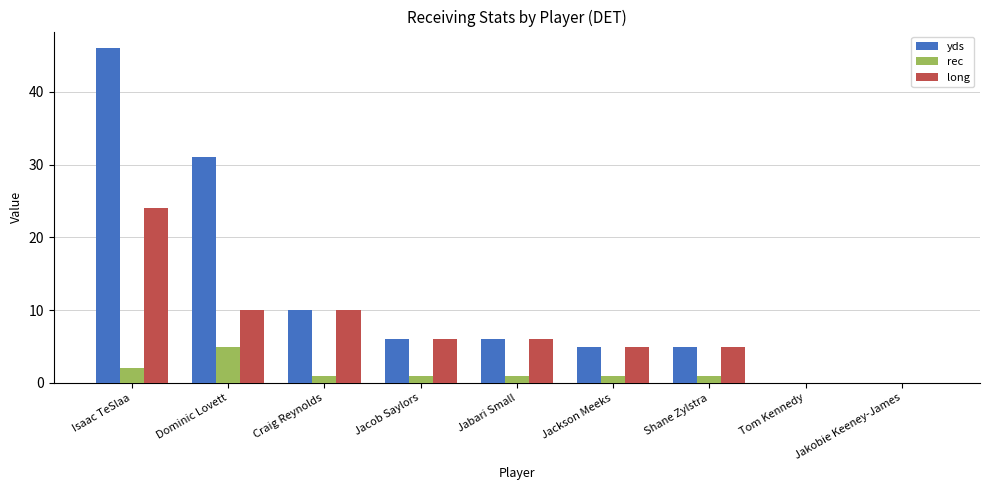

Which series changed the most between Isaac TeSlaa and Jacob Saylors?

yds